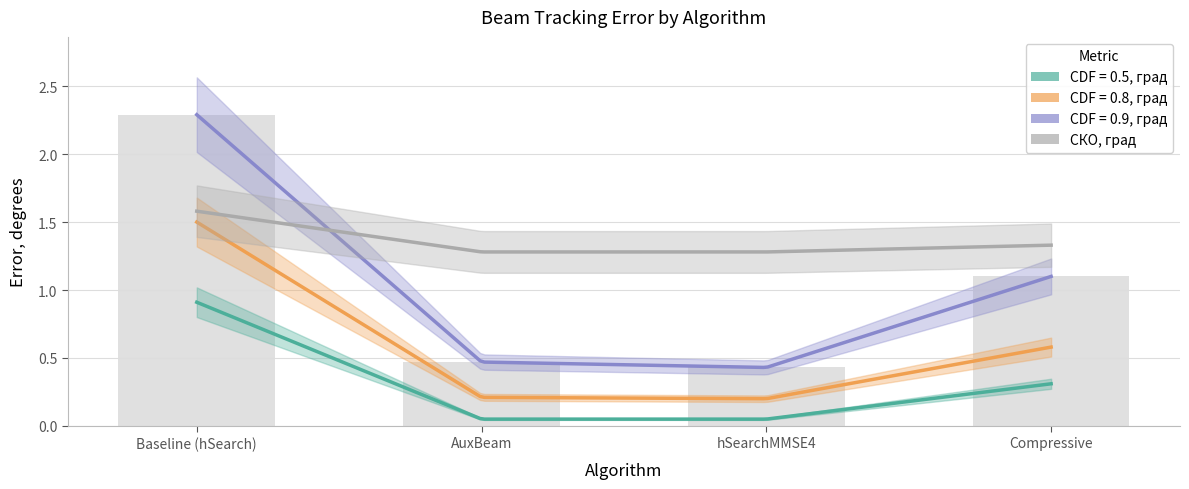

What is the sum of the CDF = 0.9, град values at Compressive and AuxBeam?

1.6